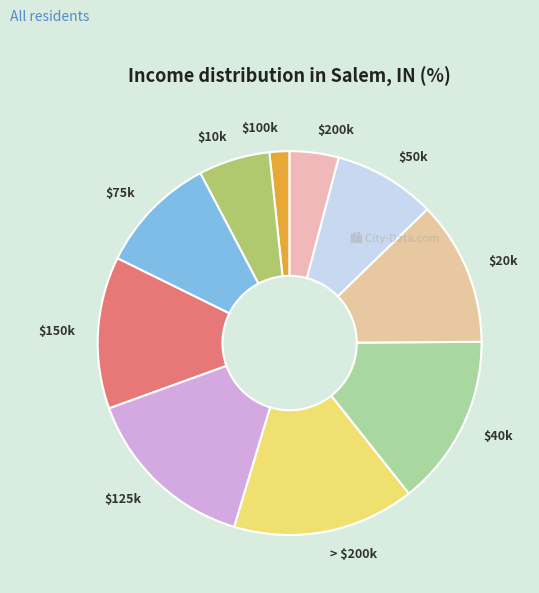

What is the smallest slice in the pie chart?

$100k